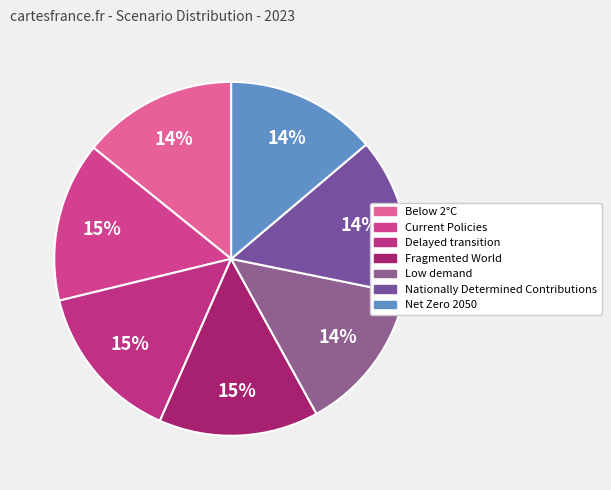

Combined, what portion of the pie is Current Policies and Low demand?

28.4%